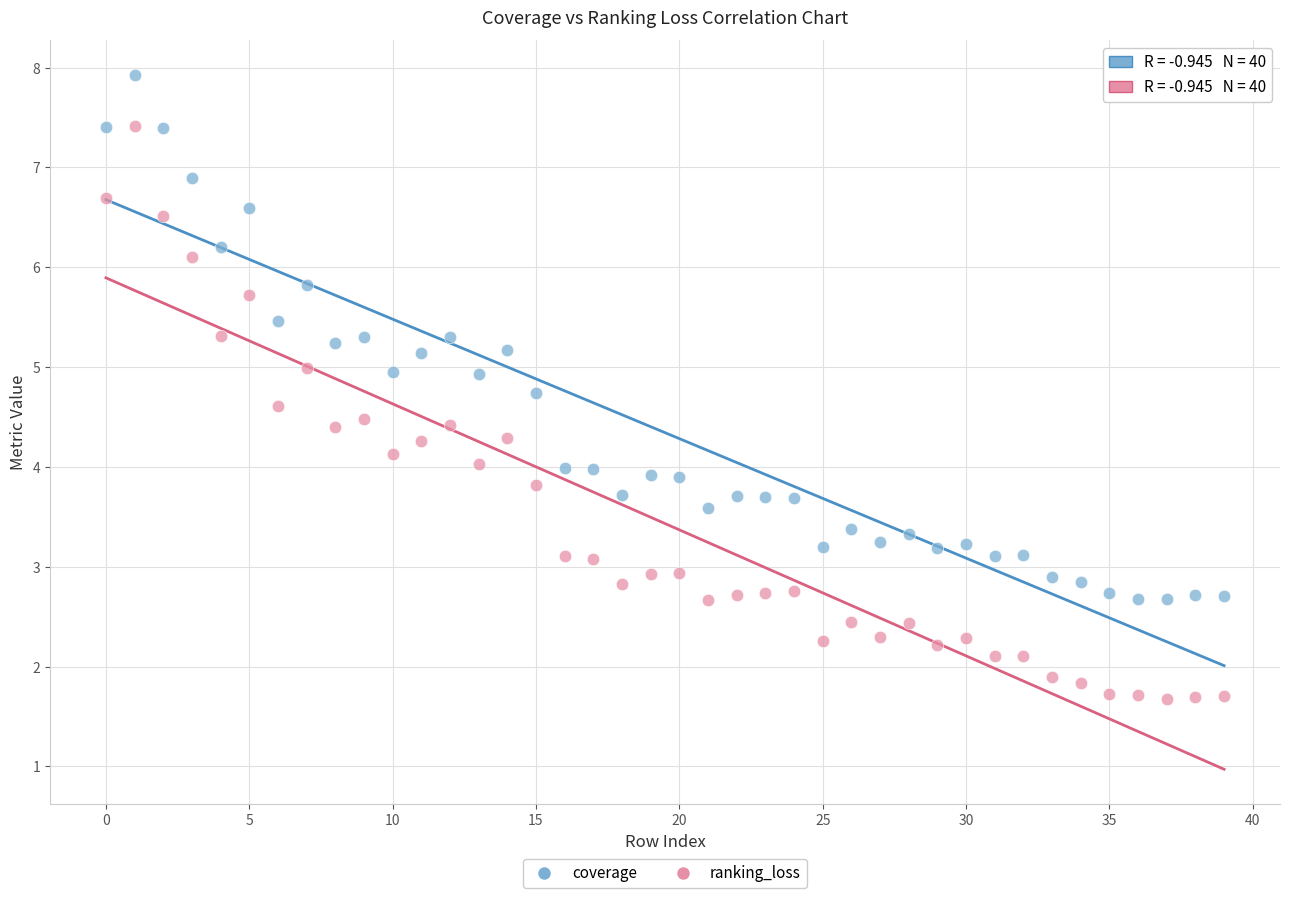

Which series has the largest Y range (max minus min)?

ranking_loss